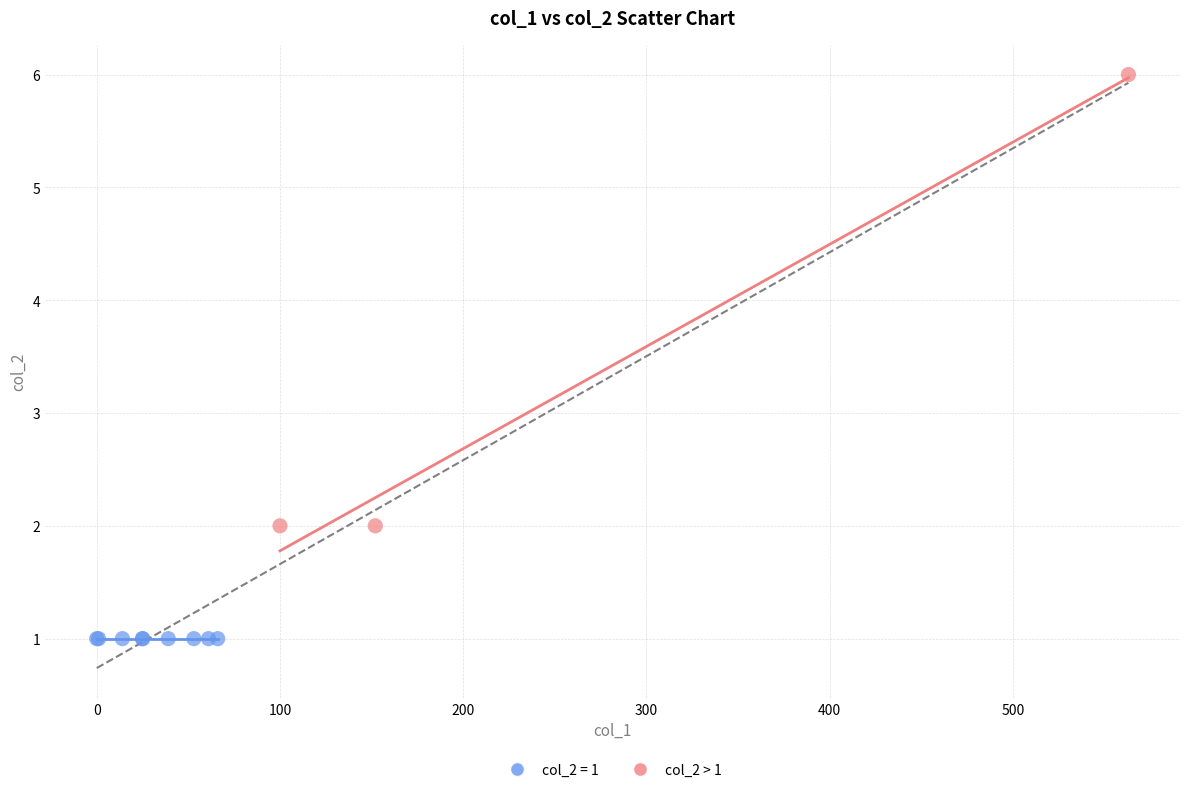

Which series contains the lowest Y value?

col_2 = 1